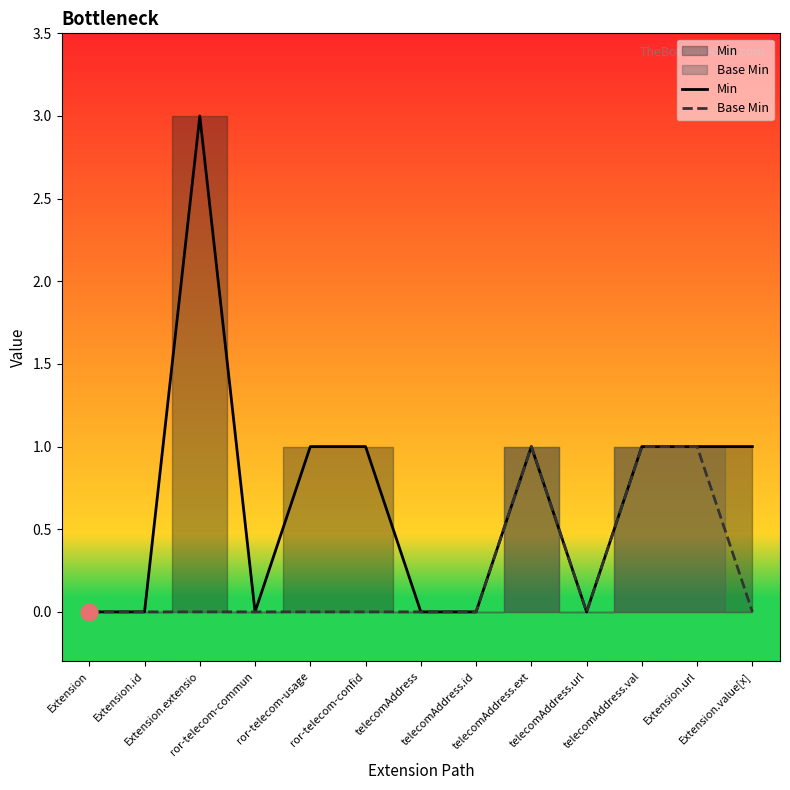

How many series are shown in this chart?

2